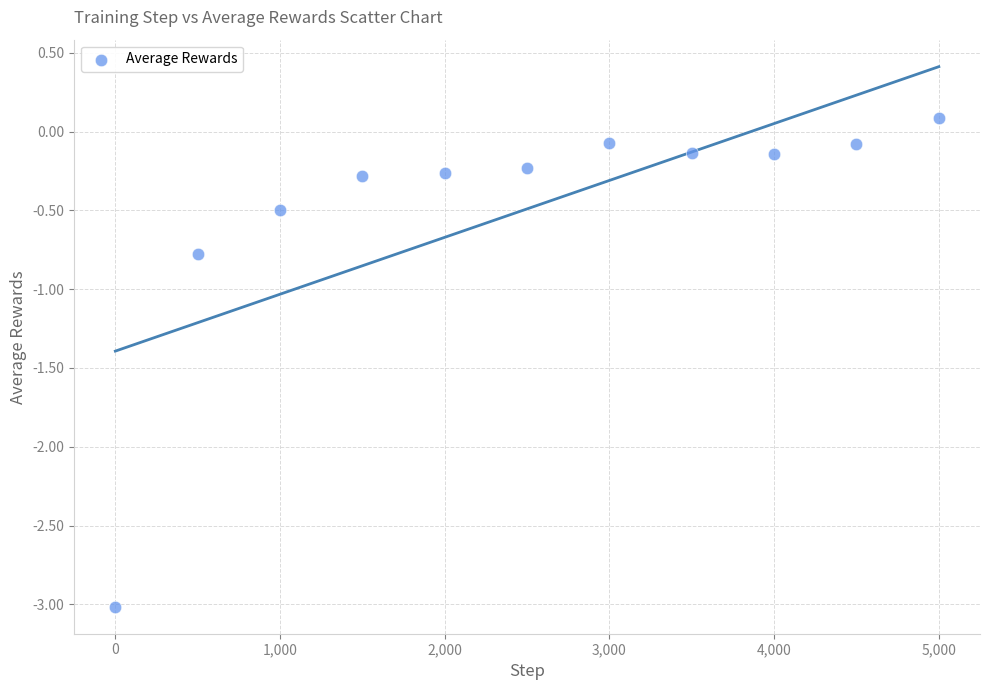

What Y value in the scatter plot is closest to -1?

-0.8